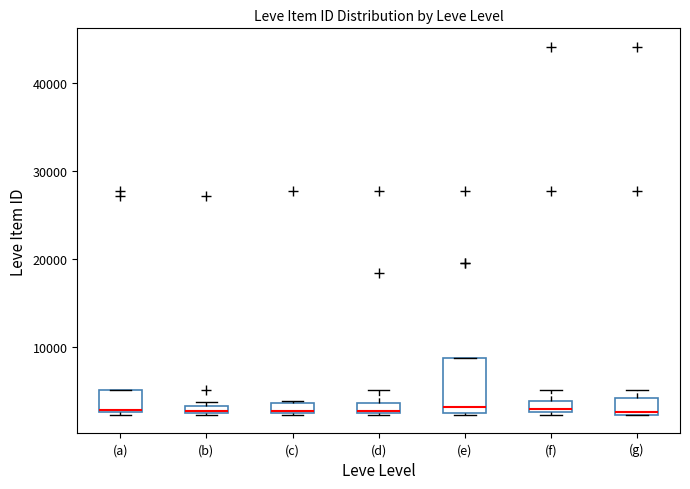

Where is the lower edge of the box for (b) on the y-axis? The values are not printed on the chart, so give them approximately, as read against the axis.

2000